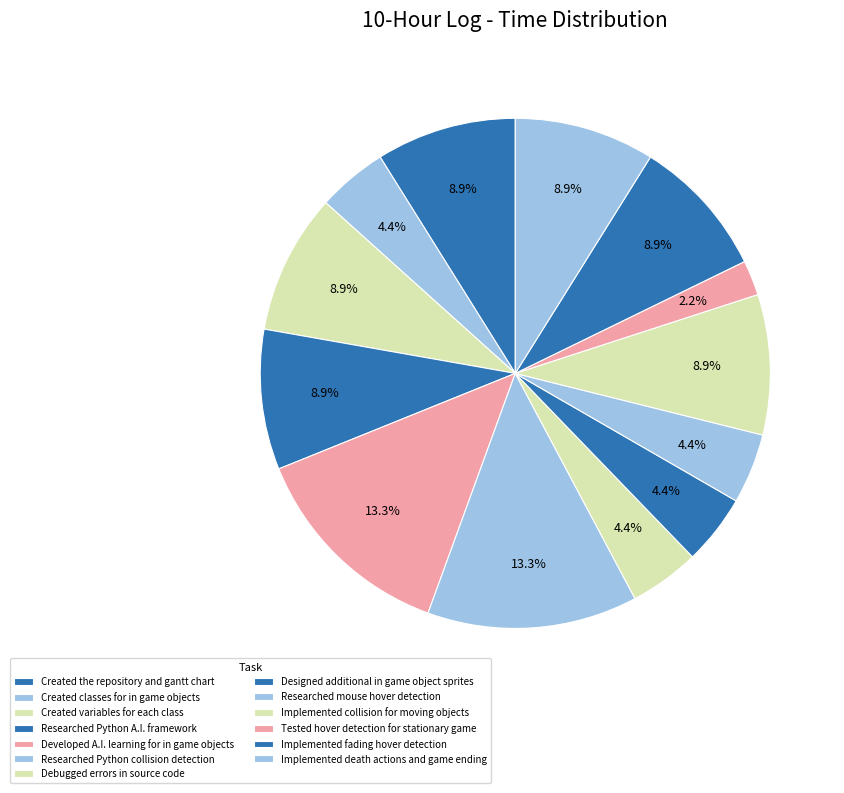

Is it true that Implemented collision for moving objects is 9% of the pie?

True